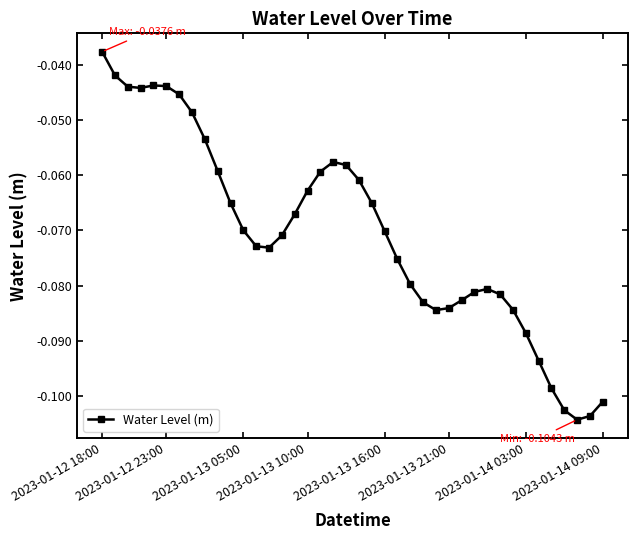

True or false: there are more than 1 points higher than both neighbors.

True